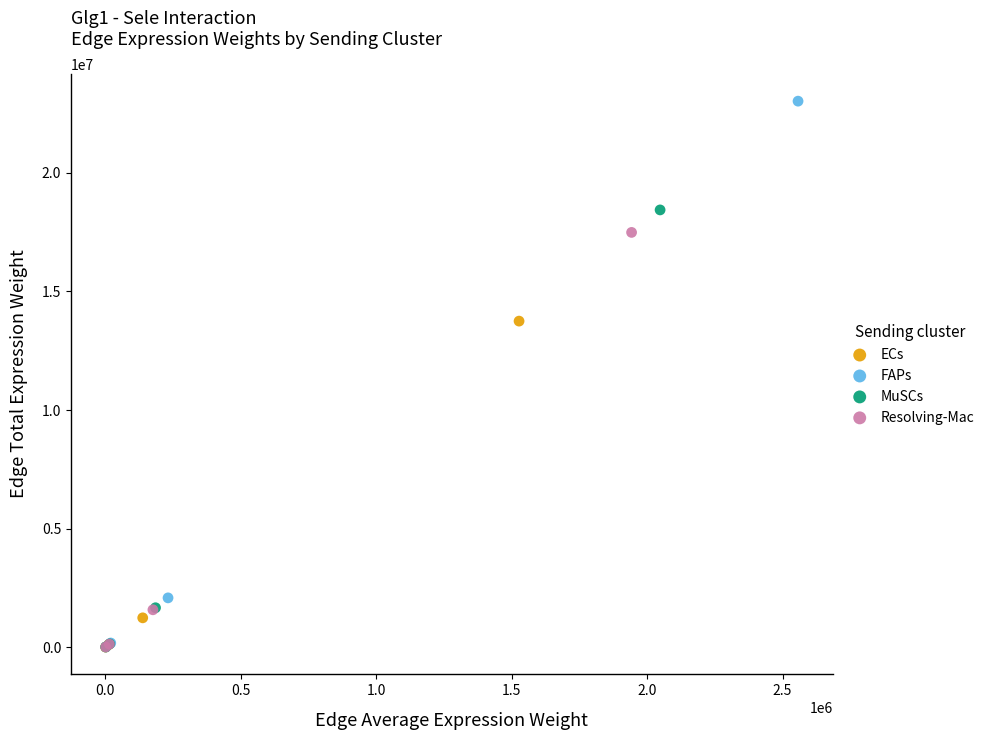

Which series contains the highest Y value?

FAPs